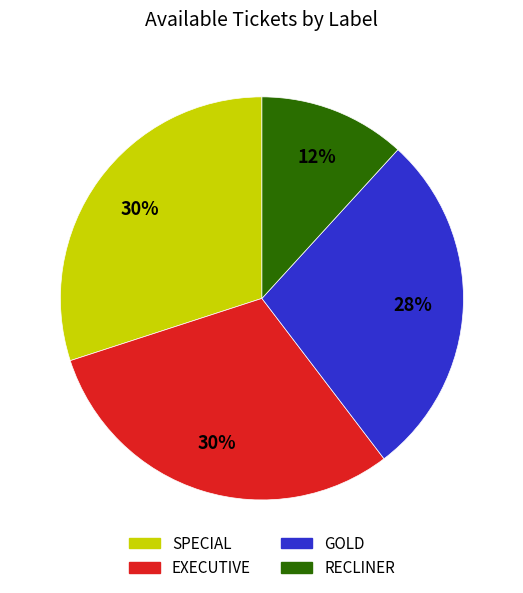

Is it true that RECLINER is 3% of the pie?

False